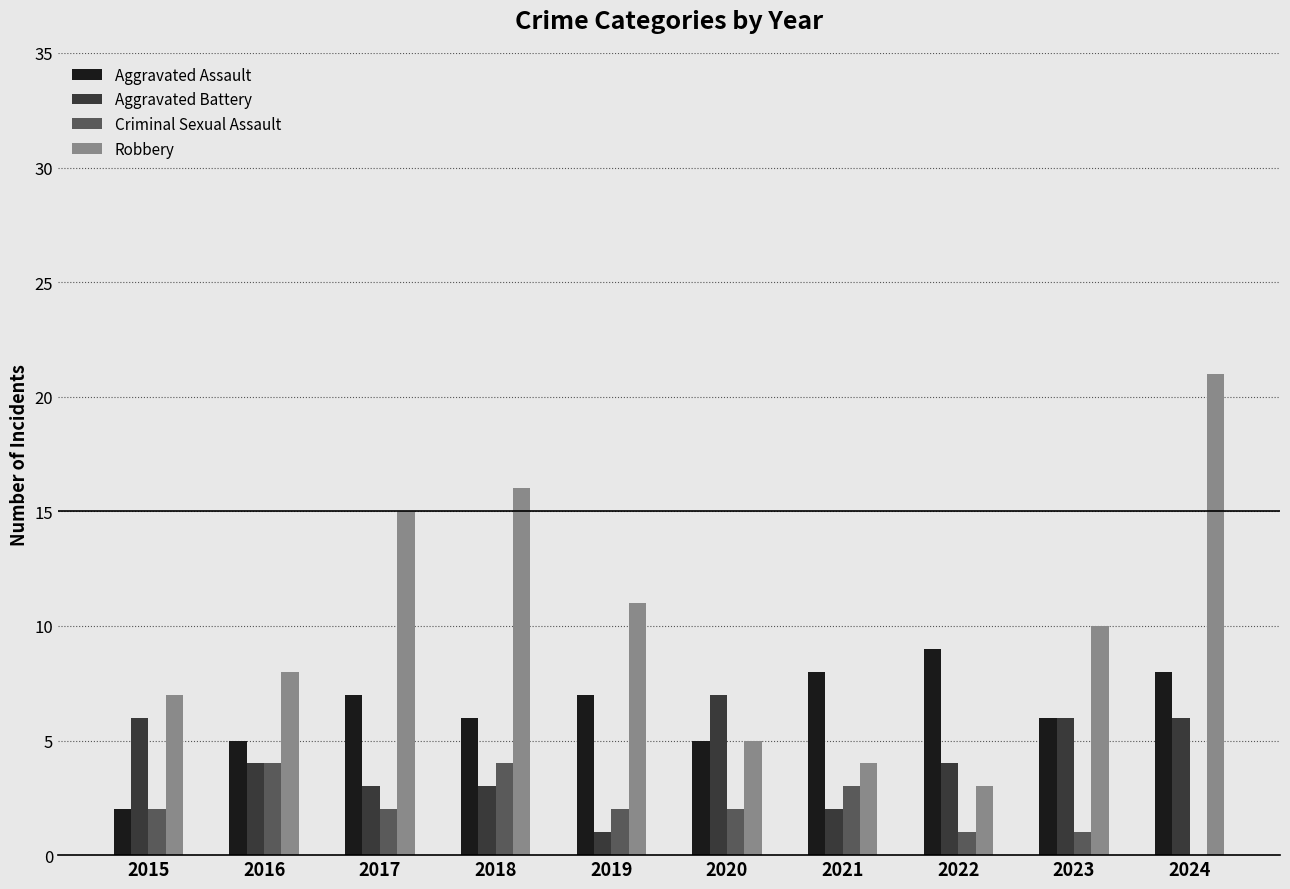

Between 2021 and 2024, which series saw the biggest shift?

Robbery